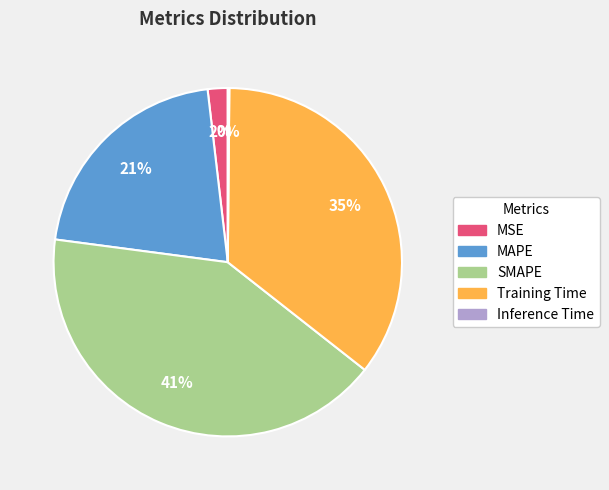

To the nearest percent, what portion does MAPE represent?

21%